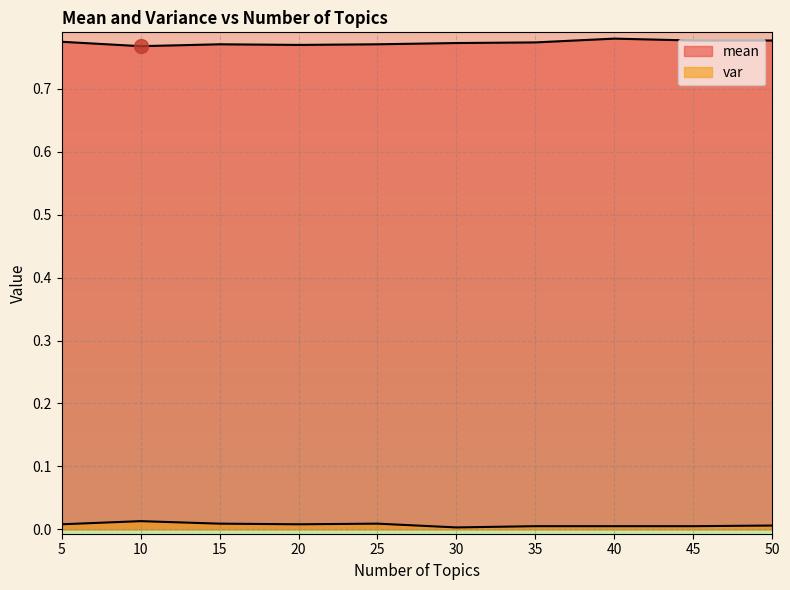

Which series has the largest total across all categories?

mean